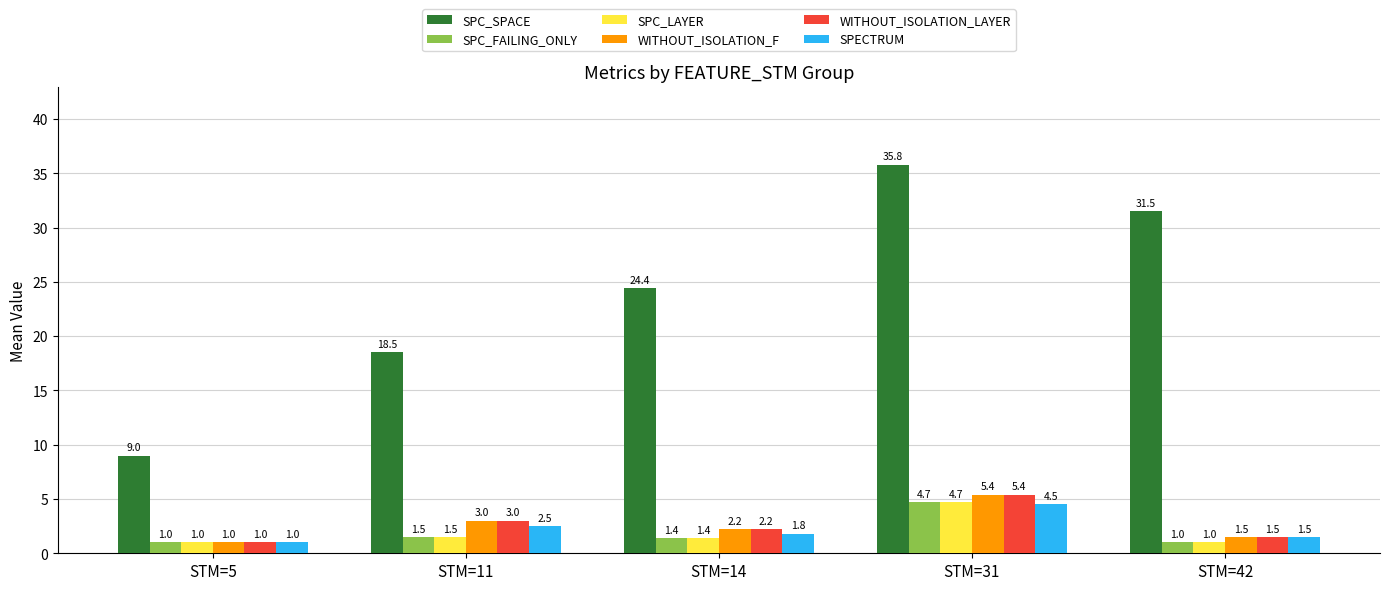

How many bars are there in each group?

6